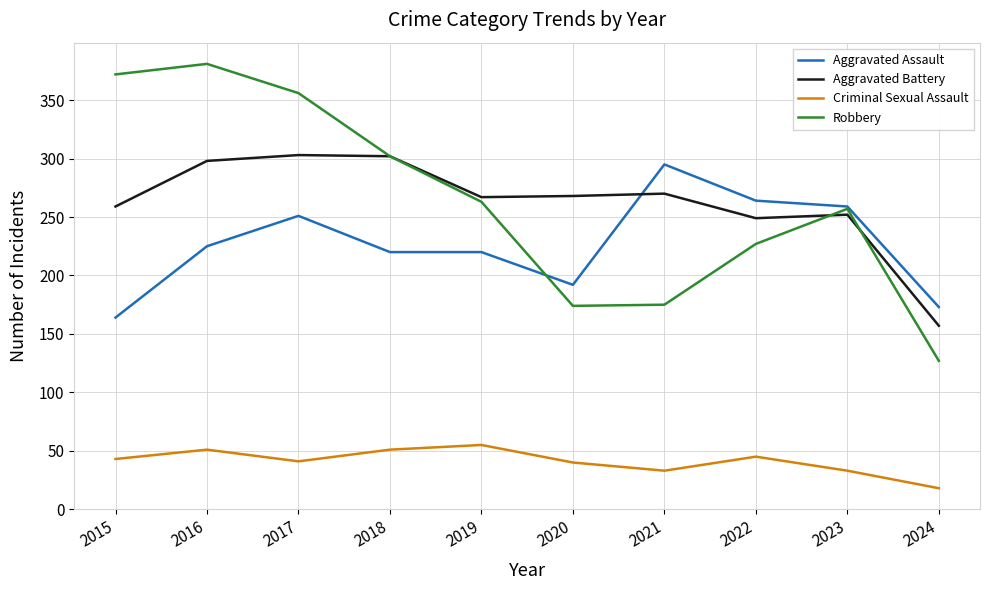

Read the Aggravated Assault value at 2023.

259